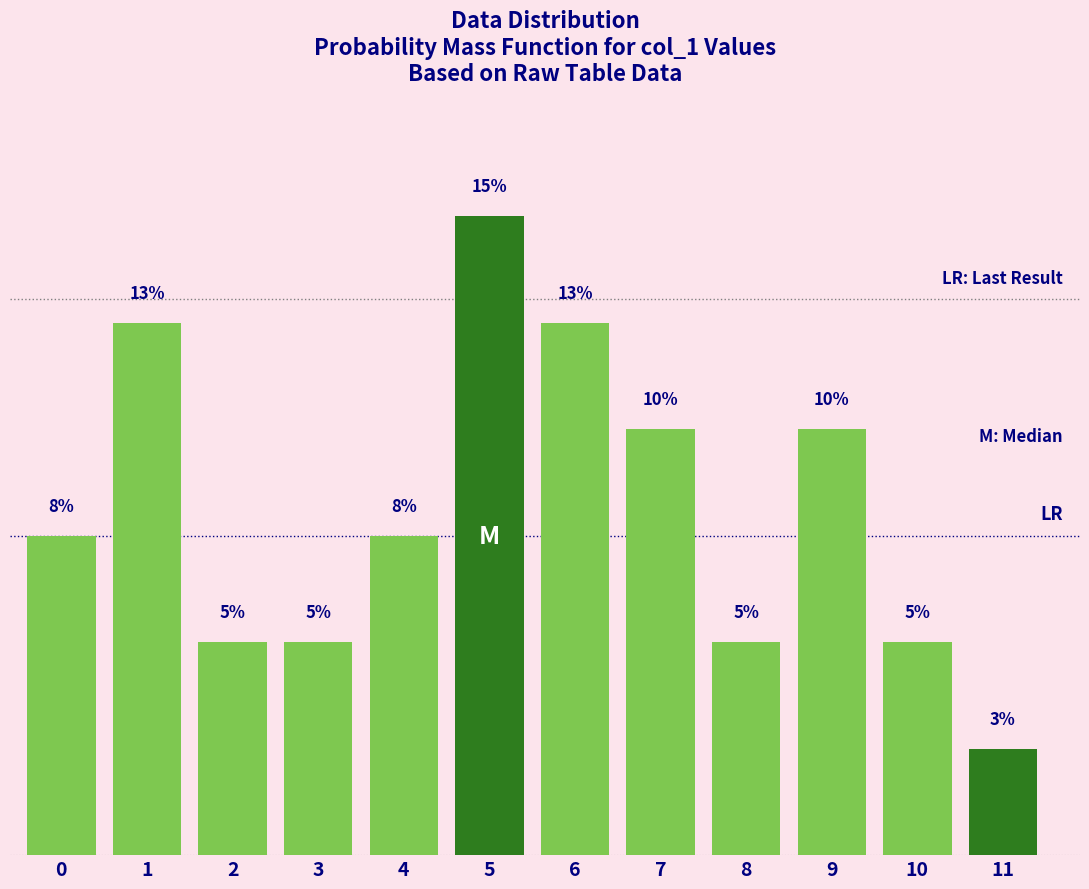

Are the bars horizontal?

No